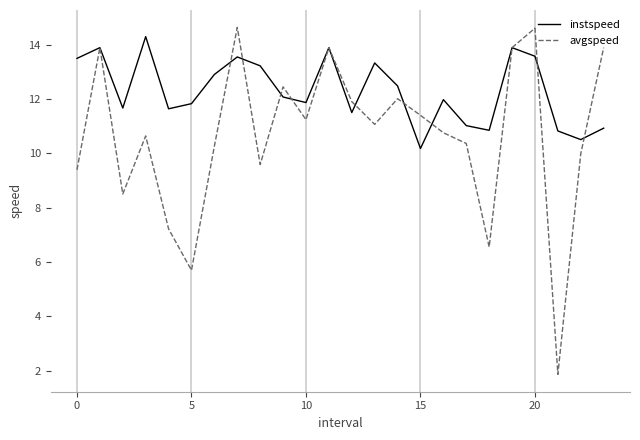

What is the sum of all instspeed values?

295.4